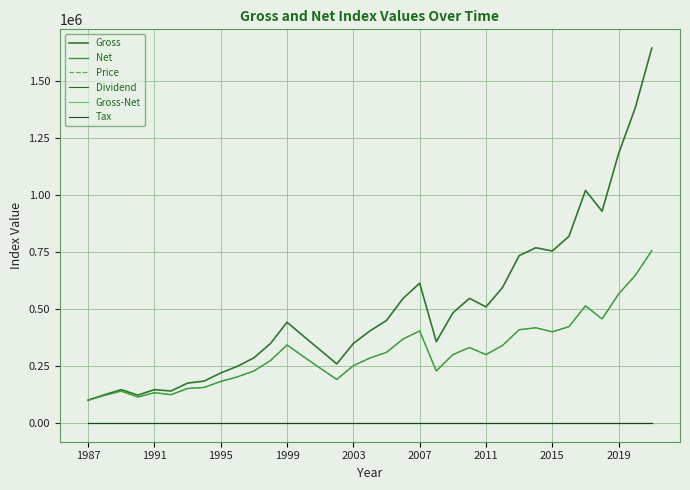

How many lines are shown in the chart?

6